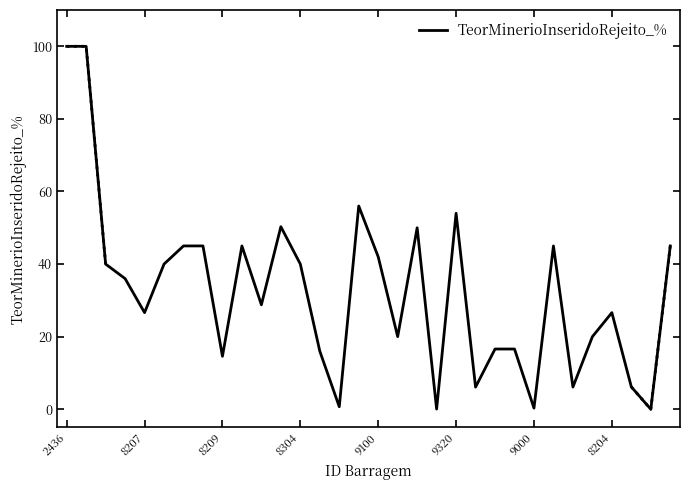

What position from the left is 26?

27